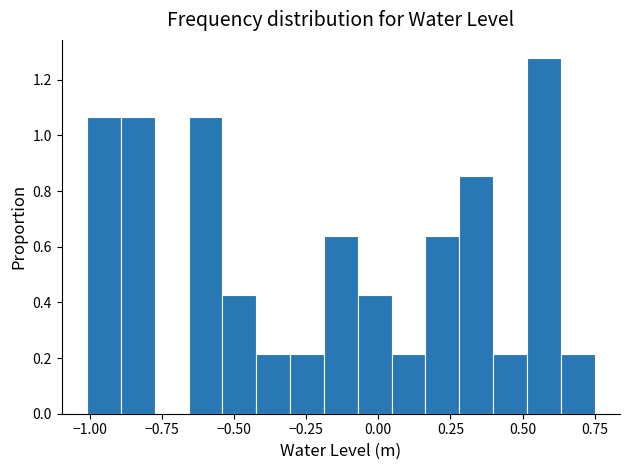

Around what value on the x-axis is the tallest bar? Give the approximate position of its centre, as read against the axis.

0.55